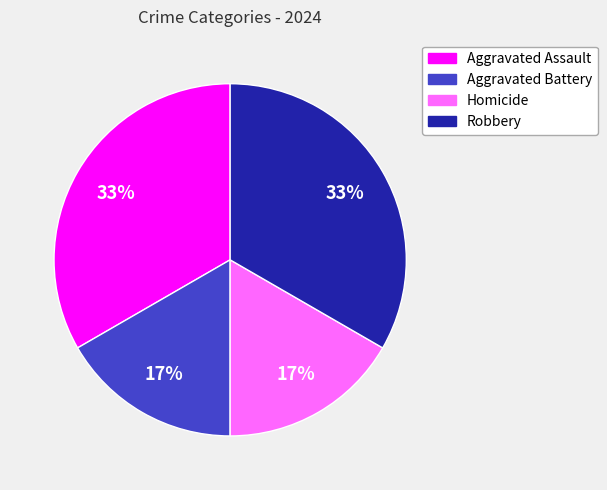

The Aggravated Battery slice represents 17% of the pie. True or false?

True